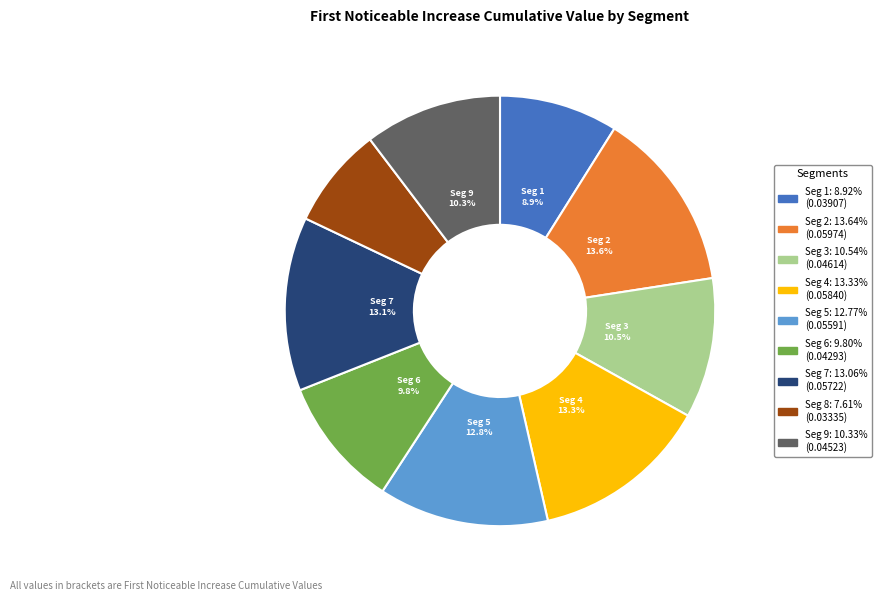

Is there any slice that represents more than half of the pie?

No